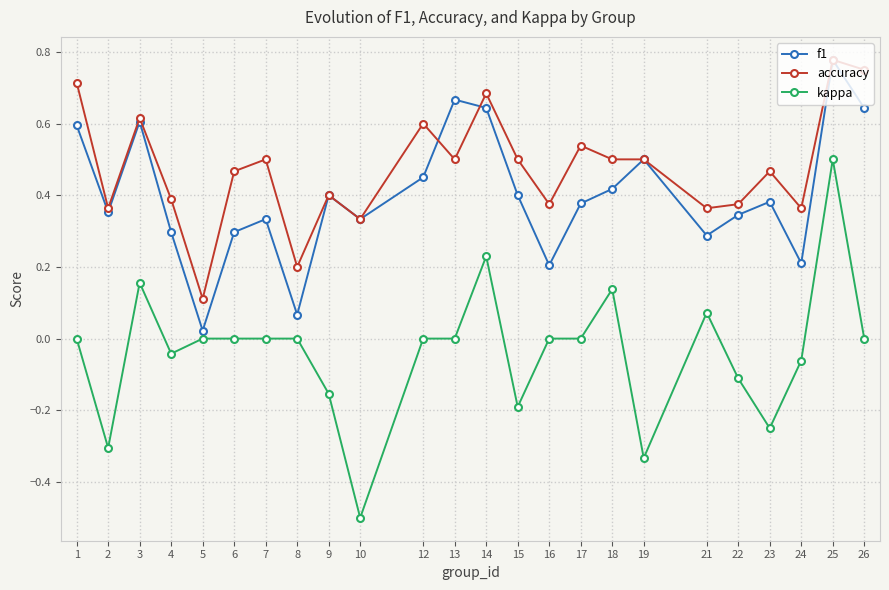

At which label does f1 reach its peak?

25